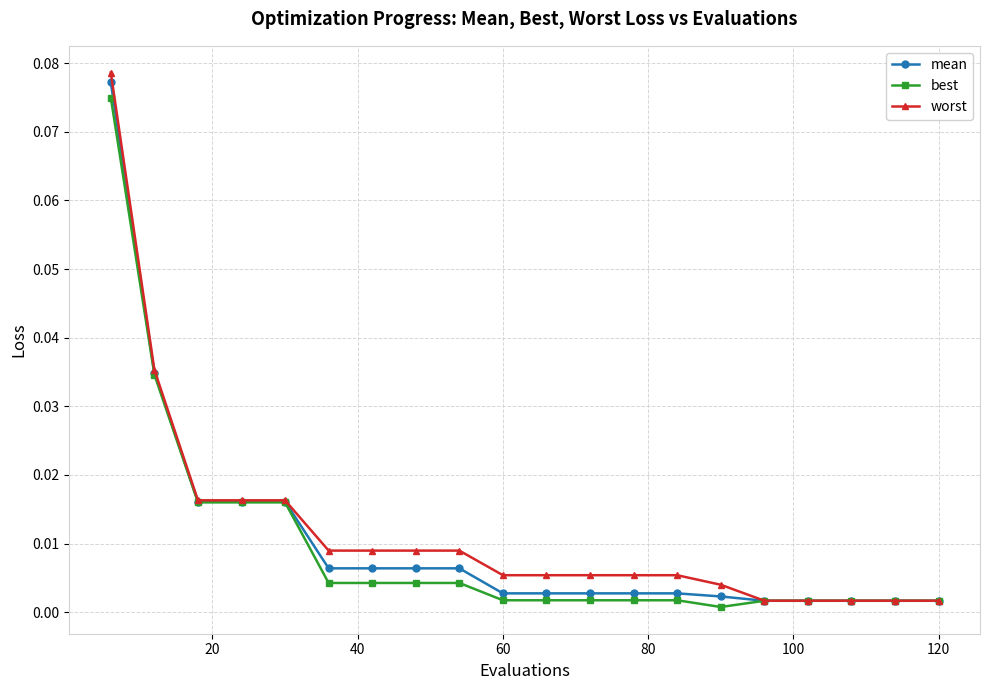

Which series has the largest range (max minus min)?

worst